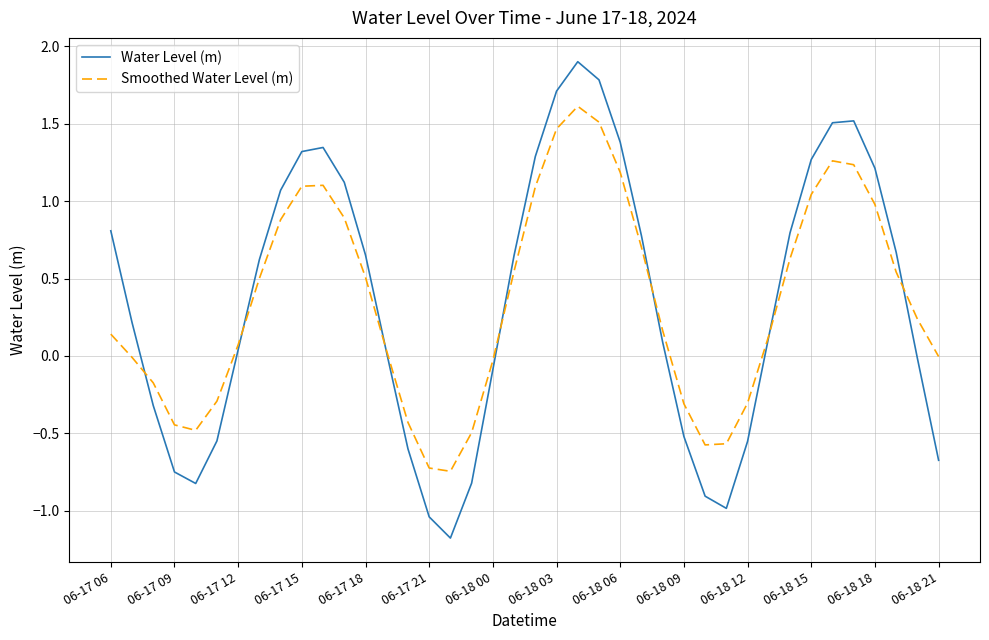

Which series has the largest range (max minus min)?

Water Level (m)